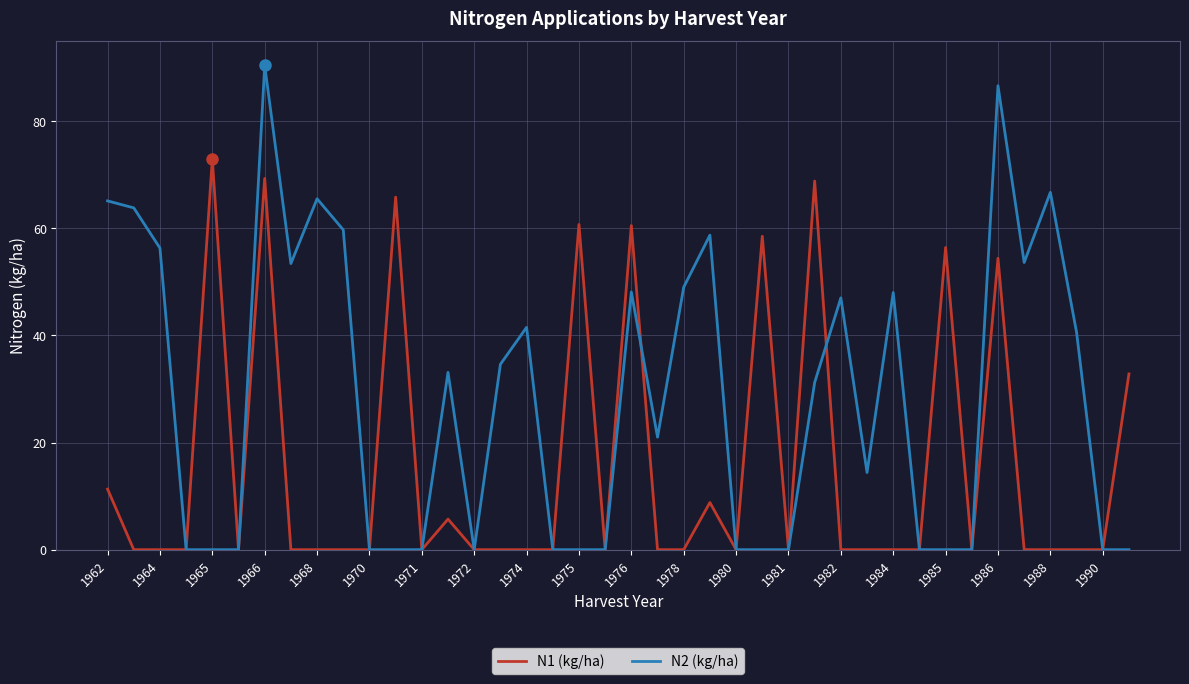

Which series has the largest range (max minus min)?

N2 (kg/ha)